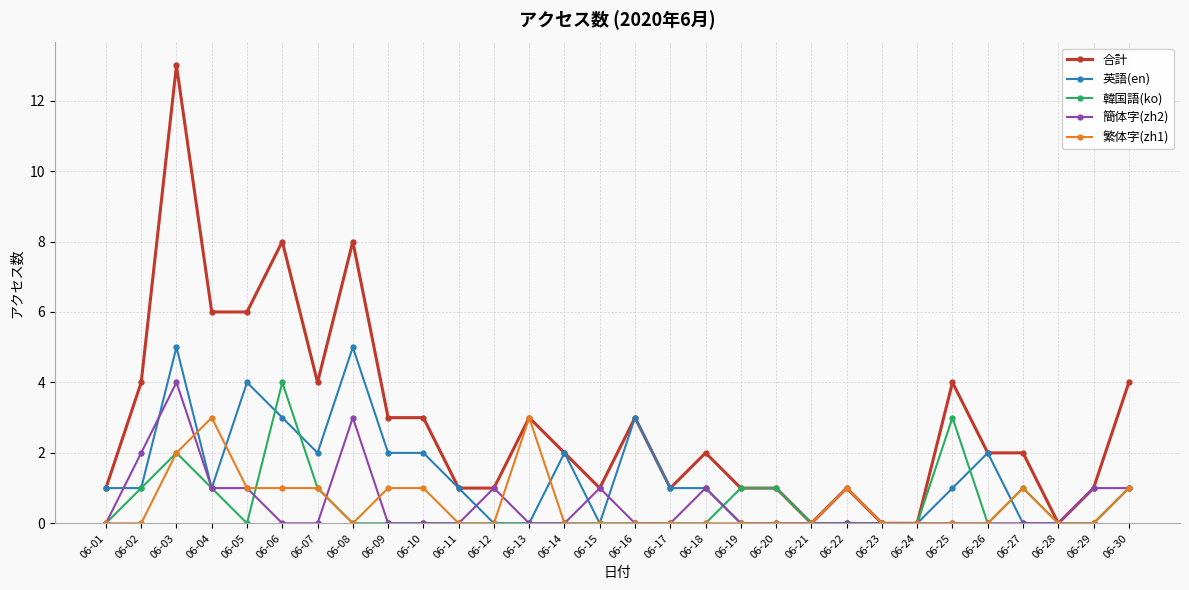

What is the total value across all series at 06-25?

8